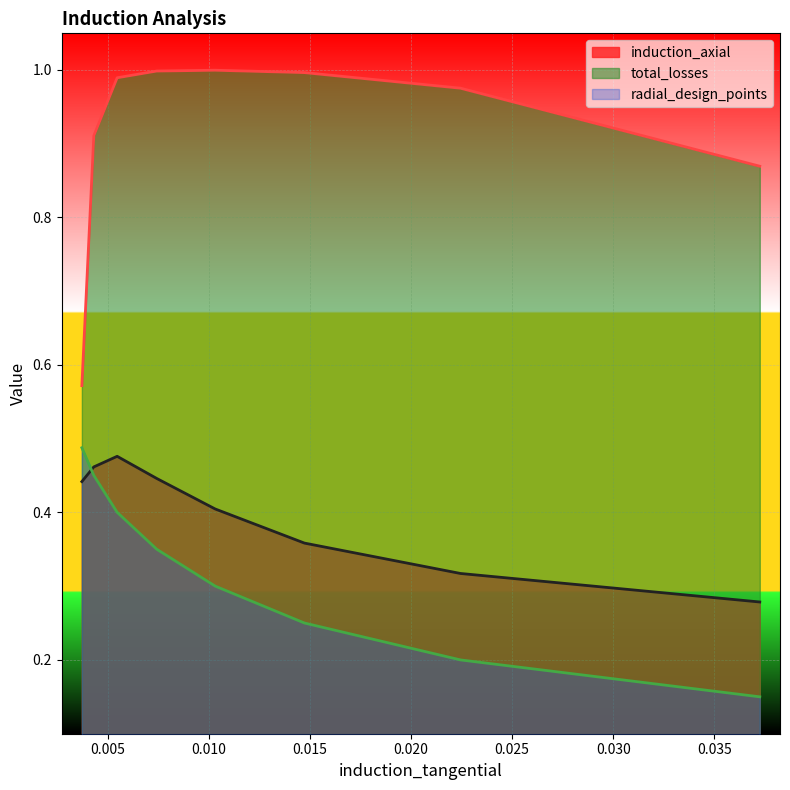

Is the value of radial_design_points at 0.035 greater than the value of total_losses at 0.015?

No